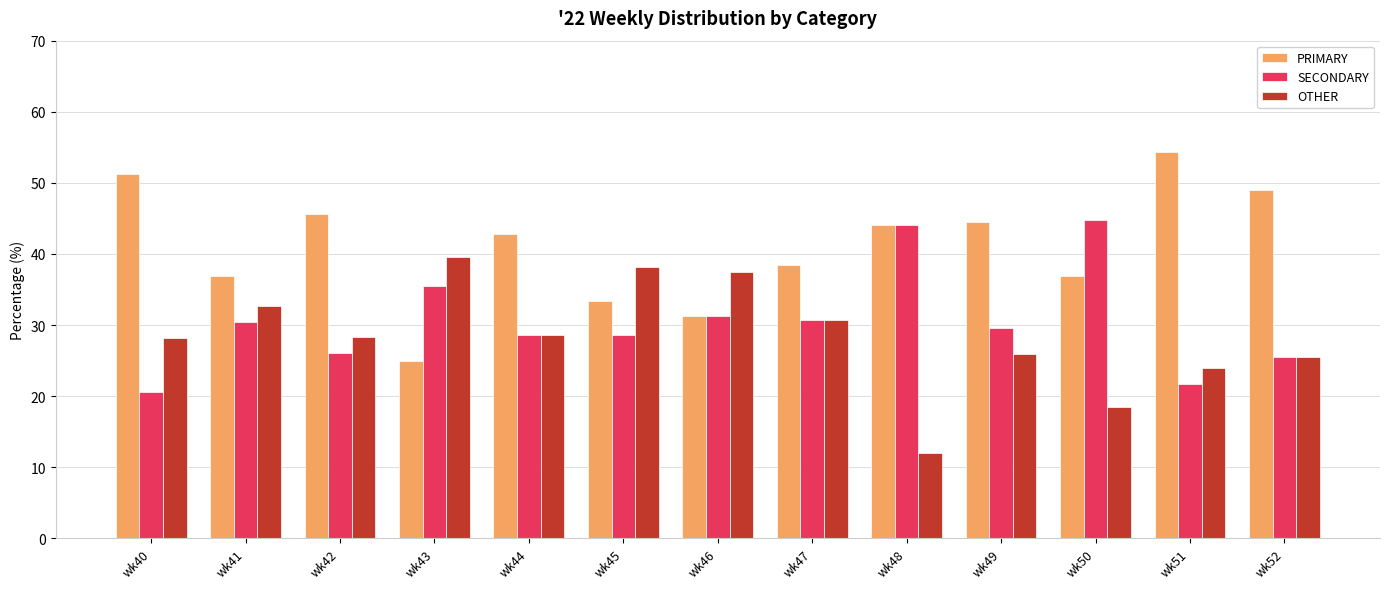

What are all the series names shown in the legend?

PRIMARY, SECONDARY, OTHER